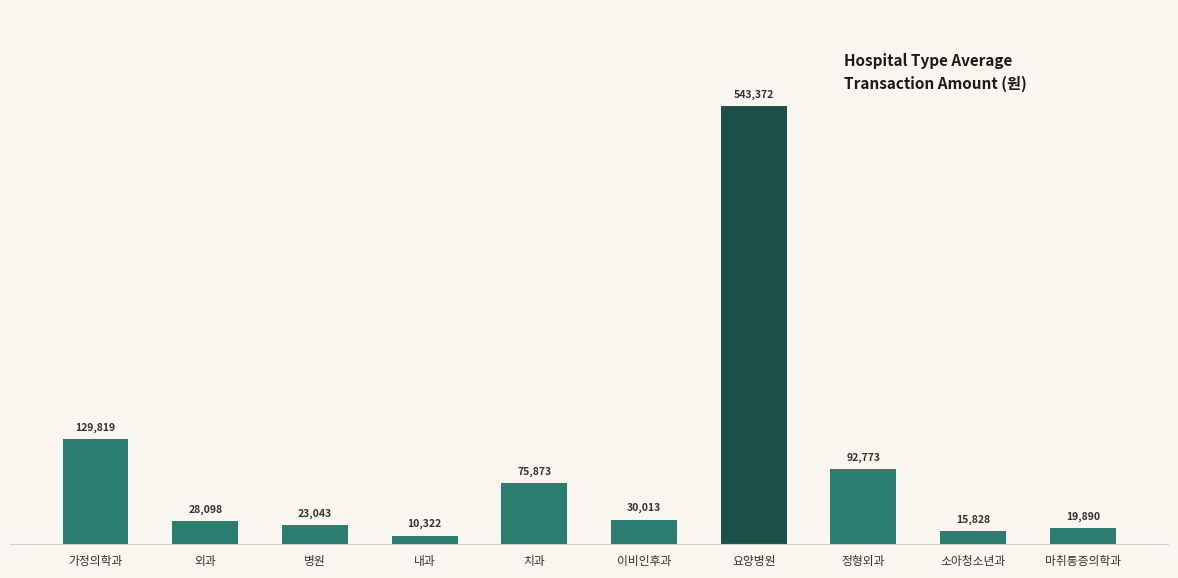

How many bars are there in total?

10